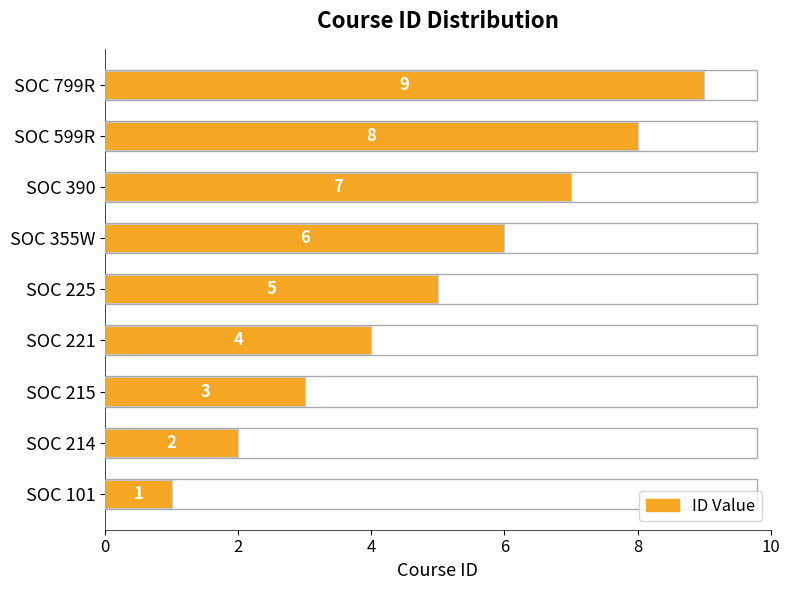

The value at SOC 101 is 2. True or false?

False